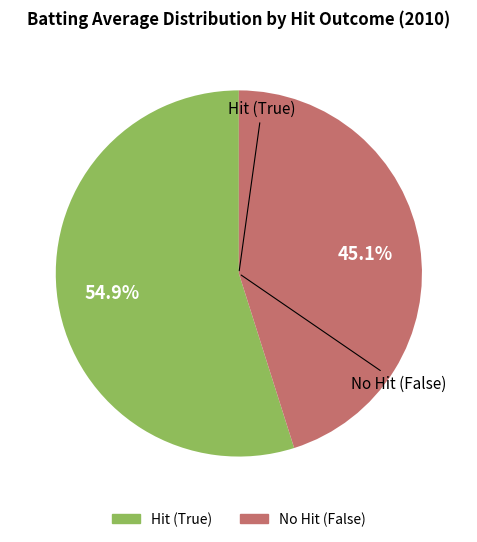

Does any single category account for the majority?

Yes